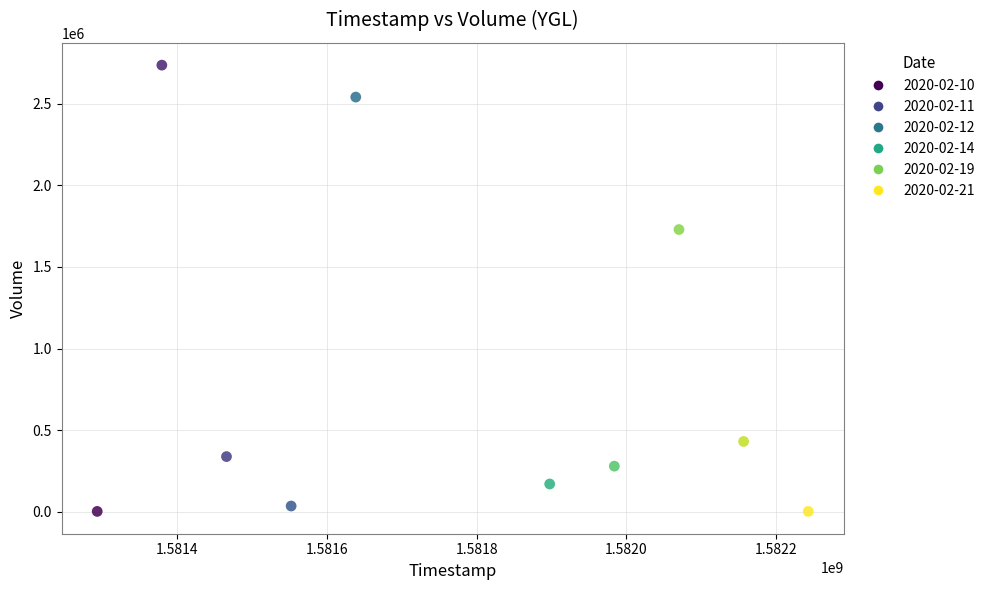

What is the average Y value?

826270